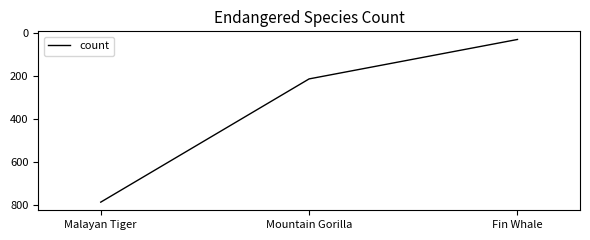

What value does the data have at Mountain Gorilla, to the nearest 50?

200